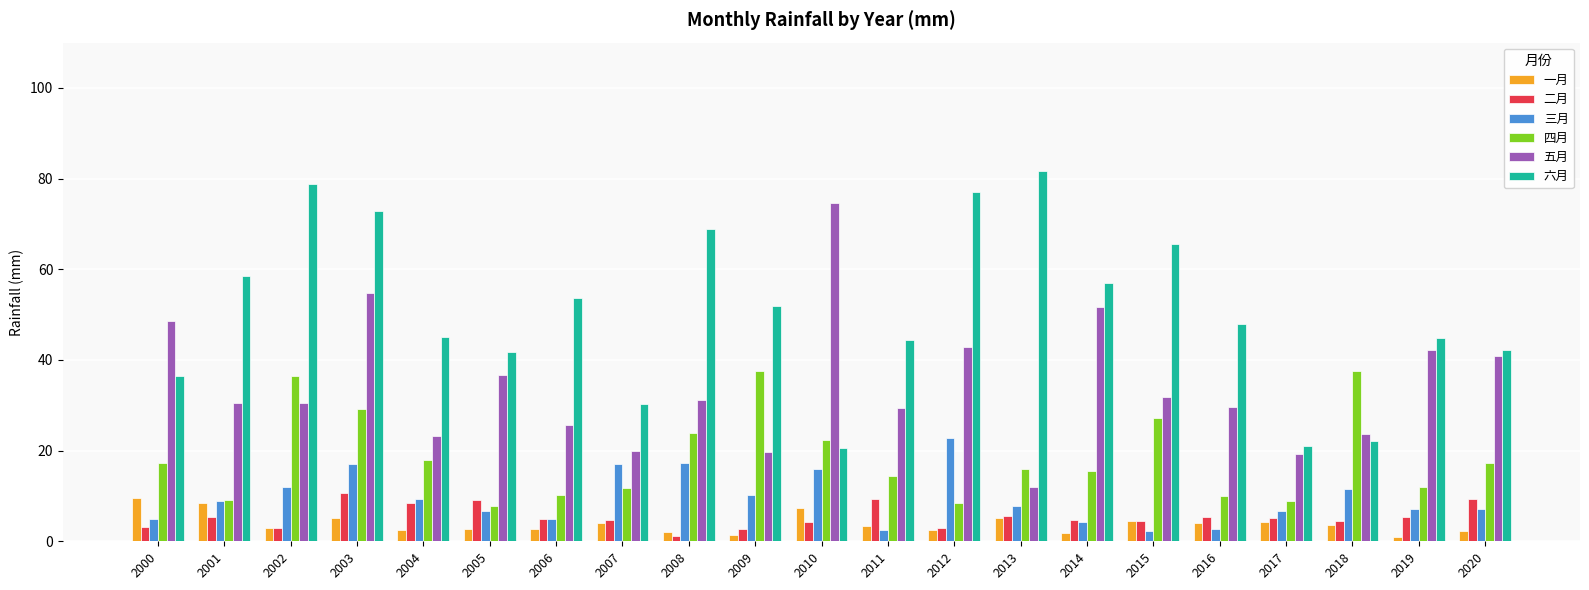

What are all the series names shown in the legend?

一月, 二月, 三月, 四月, 五月, 六月